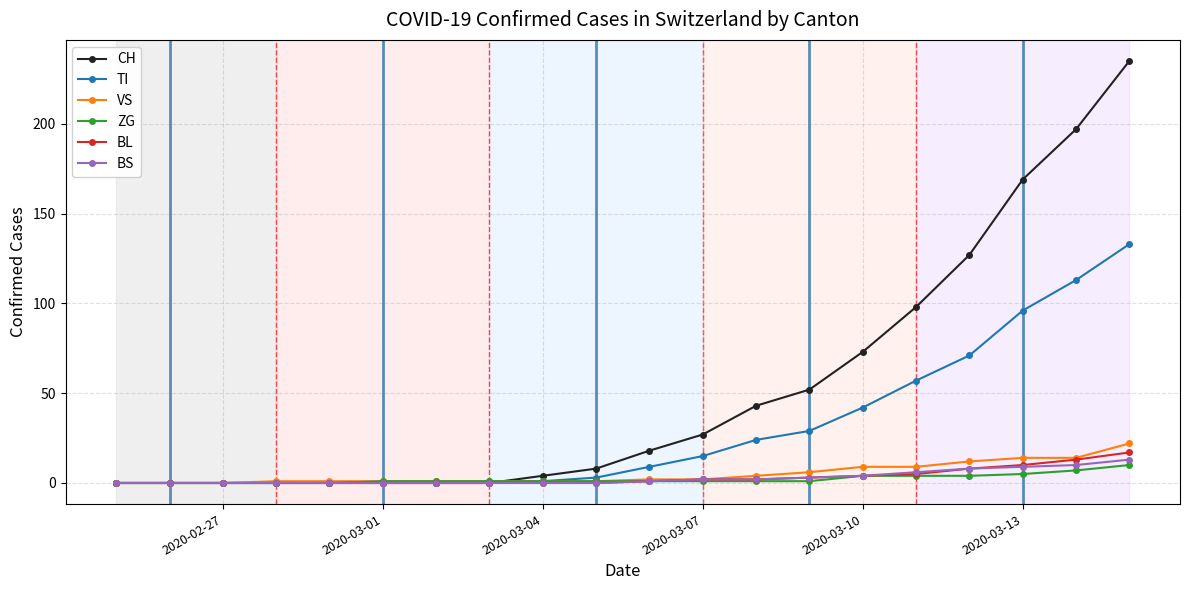

Which series has the widest spread of values?

CH